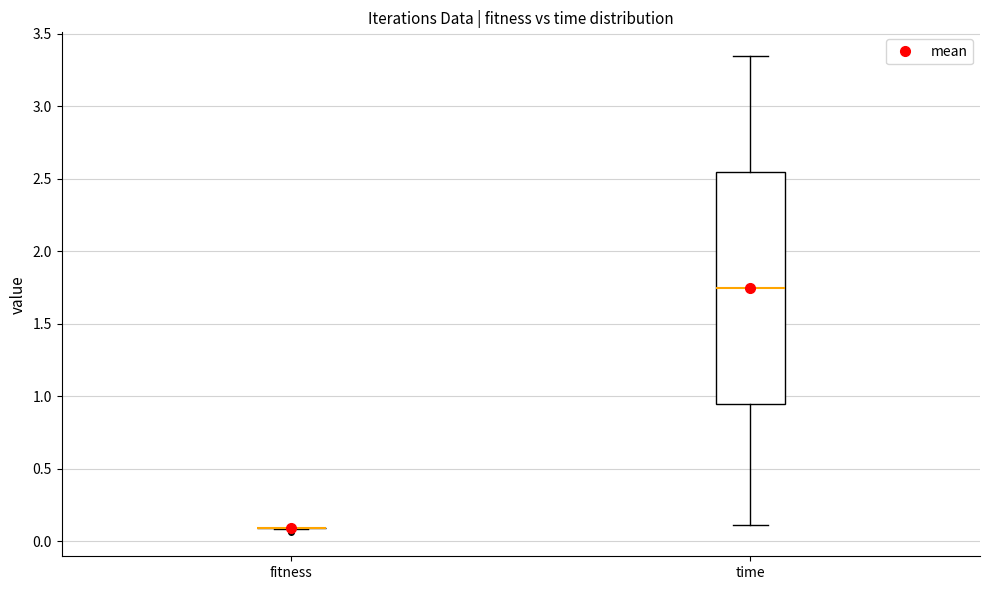

Comparing the boxes themselves (not the whiskers), which one is the tallest?

time